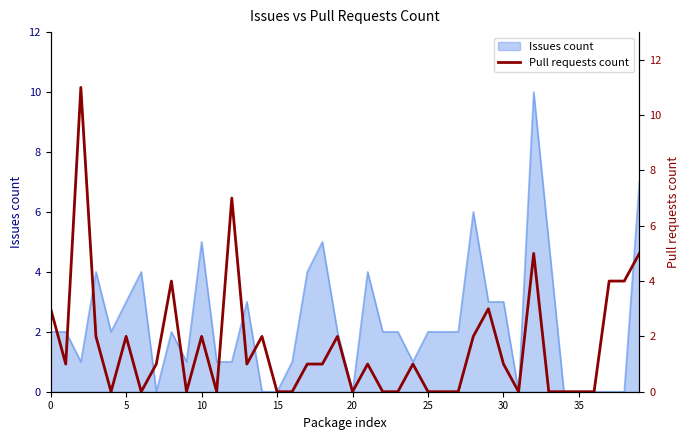

True or false: the data shows 0 at 16.

True